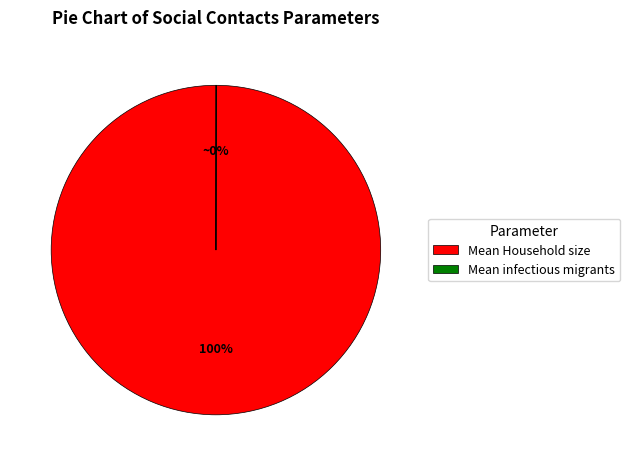

Is there a majority slice in this chart?

Yes